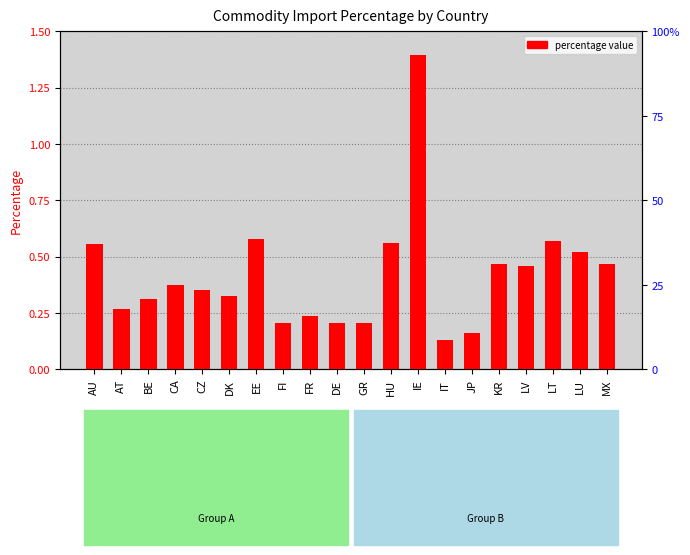

The chart shows a value of 0.1 at GR. True or false?

False